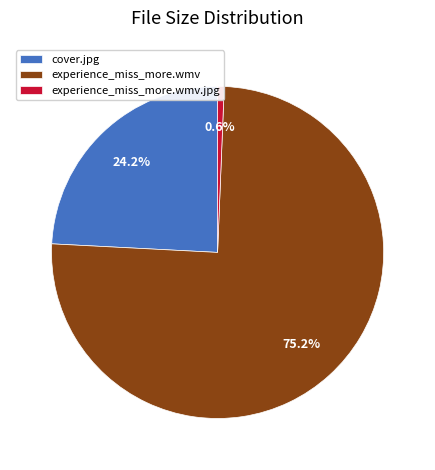

What is the smallest slice in the pie chart?

experience_miss_more.wmv.jpg